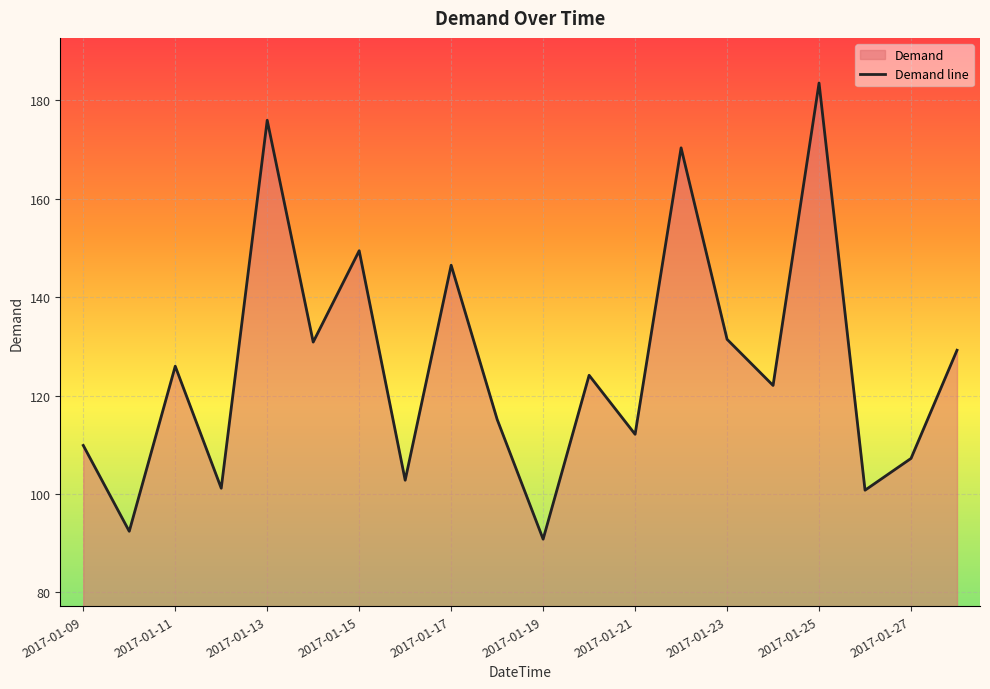

Is it true that the value at 2017-01-13 is 53.5?

False